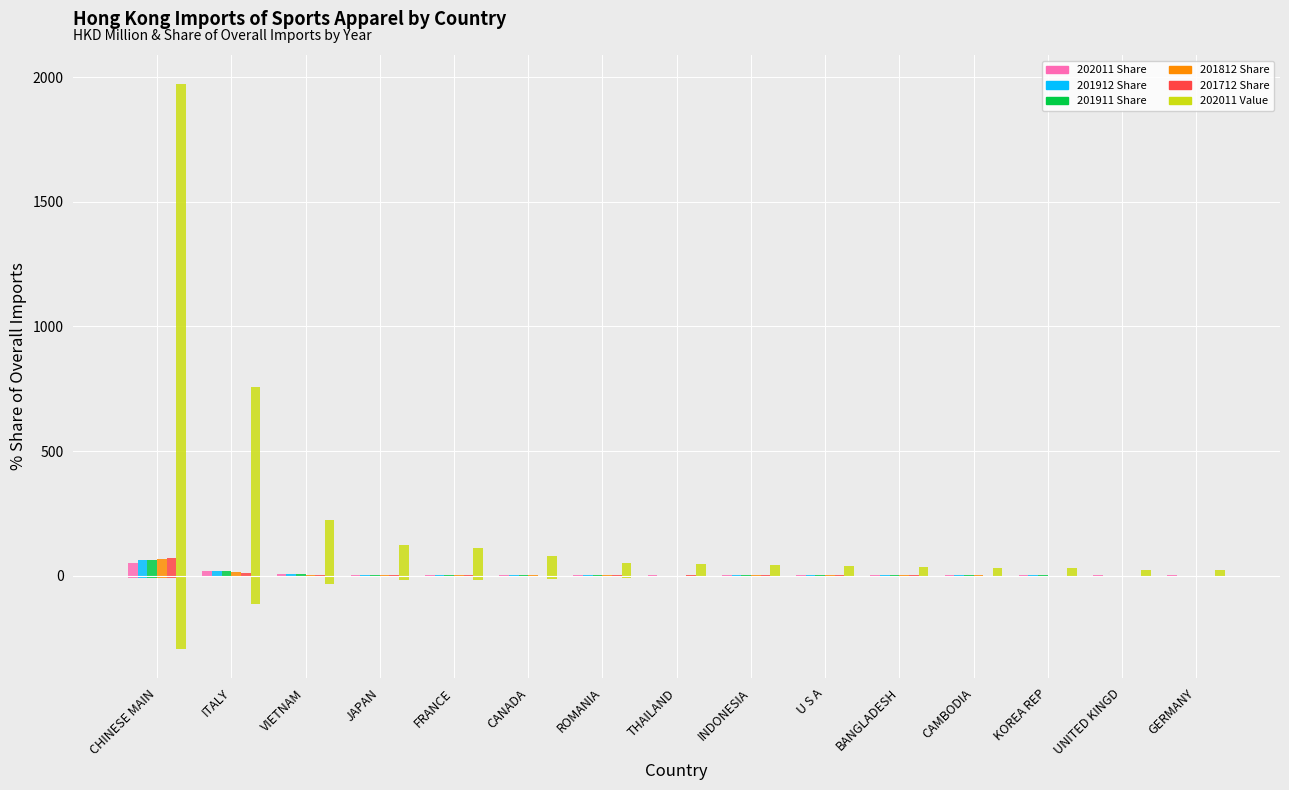

At which category is the sum across all series the highest?

CHINESE MAIN